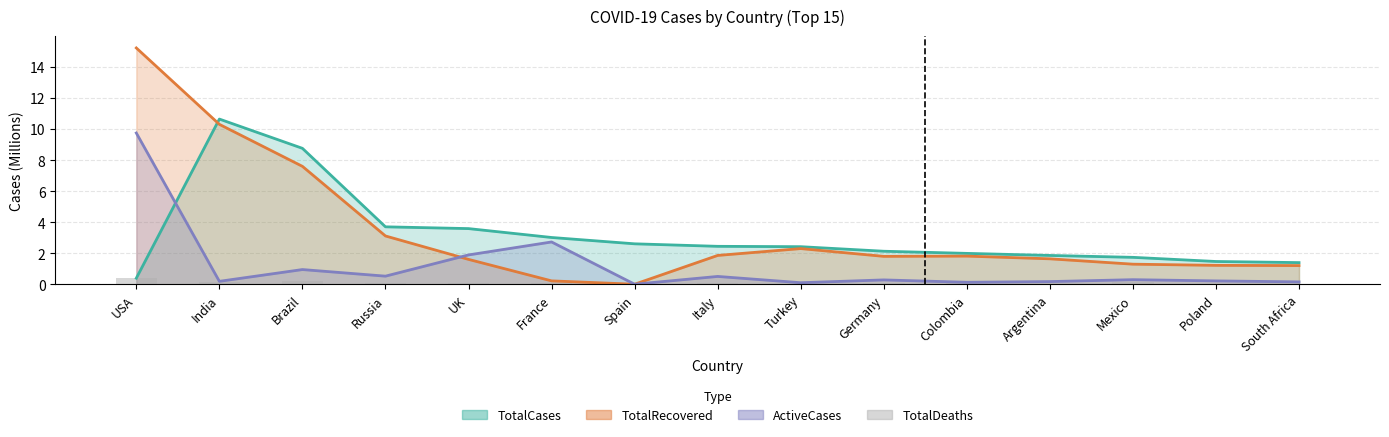

What is the label of the 14th bar from the left?

Poland